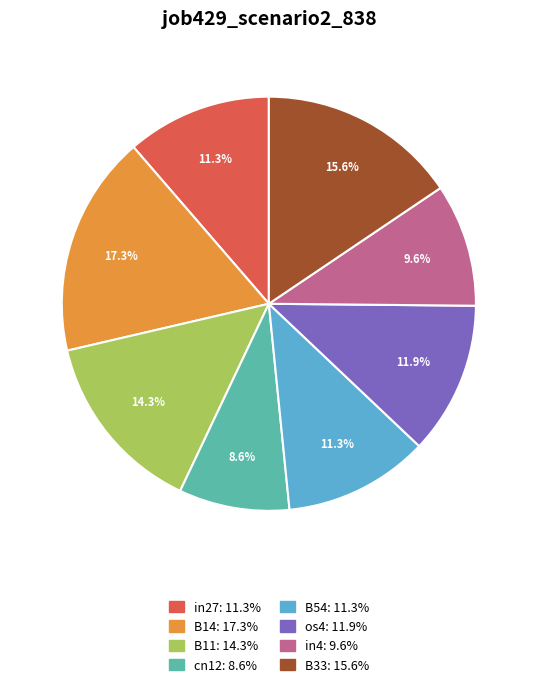

Is there a majority slice in this chart?

No